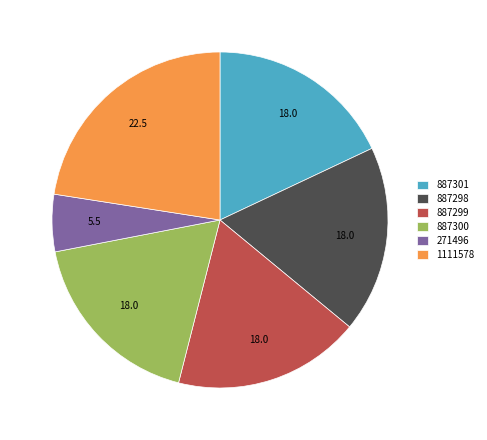

What is the largest slice in the pie chart?

1111578